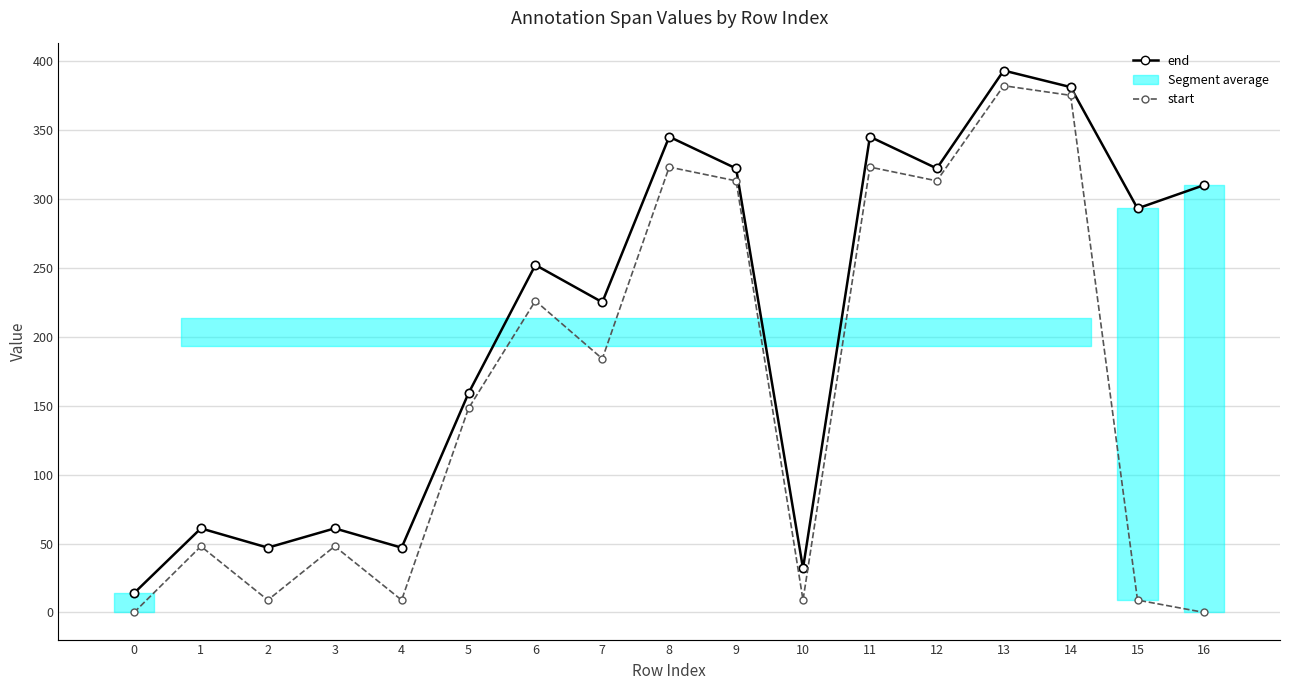

The end series shows 580 at 14. True or false?

False